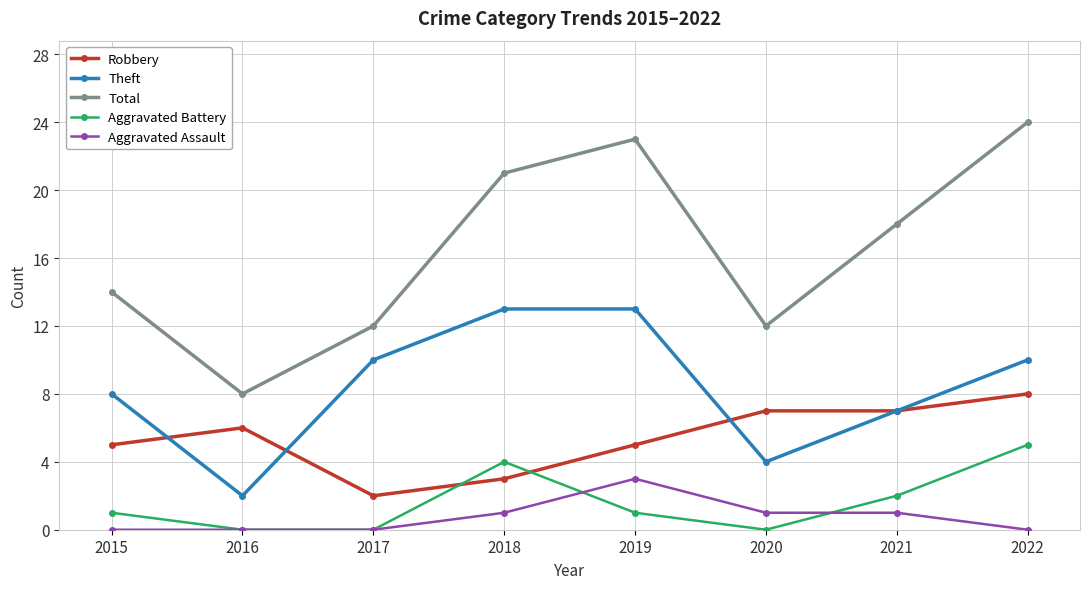

At which label does Aggravated Assault reach its peak?

2019